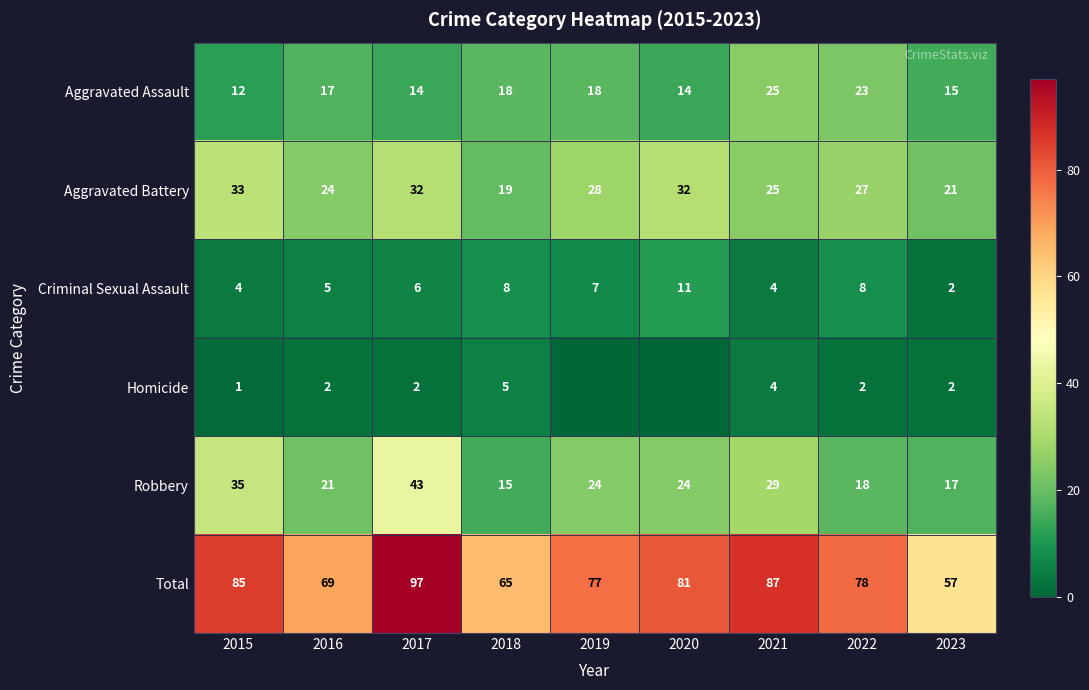

True or false: Total has a value of 78 at 2022.

True